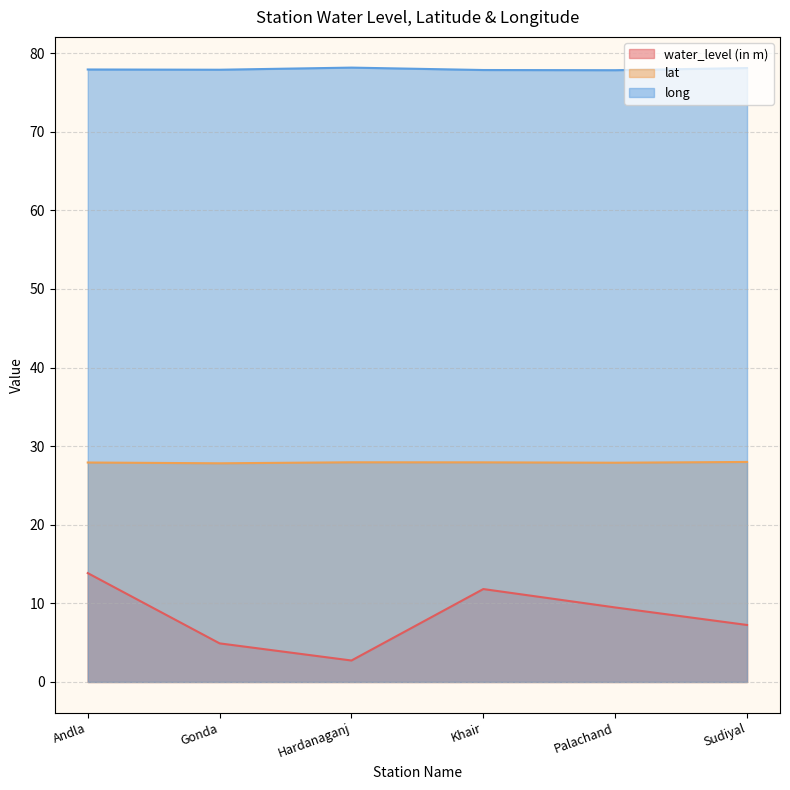

Reading left to right, what are all the values shown in this chart?

water_level (in m): 13.8	4.9	2.7	11.8	9.5	7.2
lat: 27.9	27.8	27.9	27.9	27.9	28.0
long: 77.9	77.9	78.2	77.9	77.8	78.1